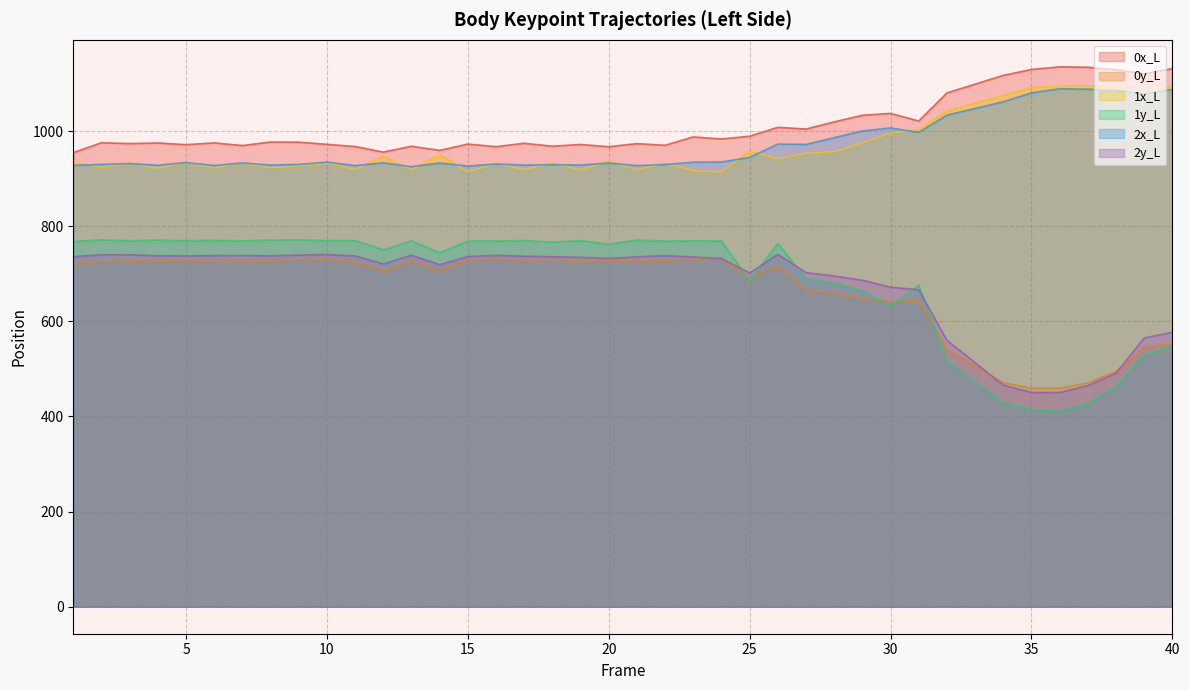

What is the value of the 0x_L point at the 40th from the left?

1131.3